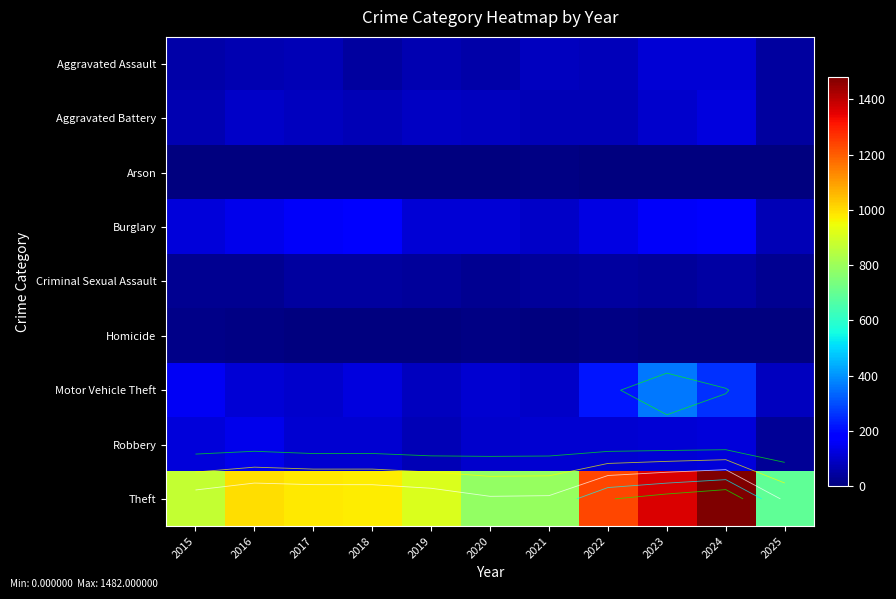

Which series has the widest spread of values?

Theft